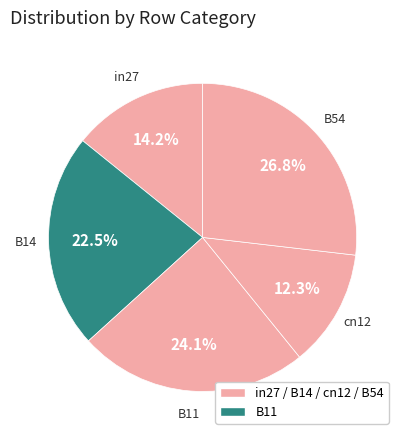

What is the largest slice in the pie chart?

B54